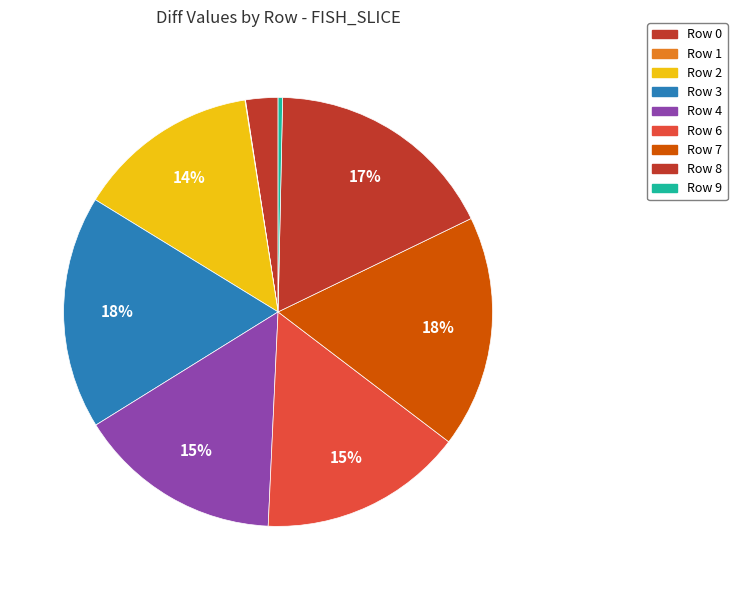

What is the largest slice in the pie chart?

Row 3